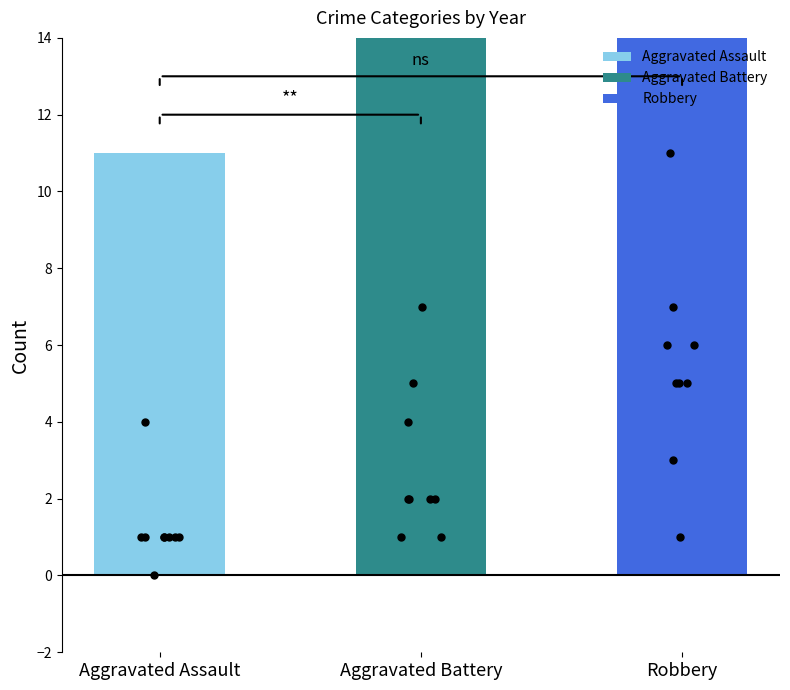

Which series has the largest total across all categories?

Robbery